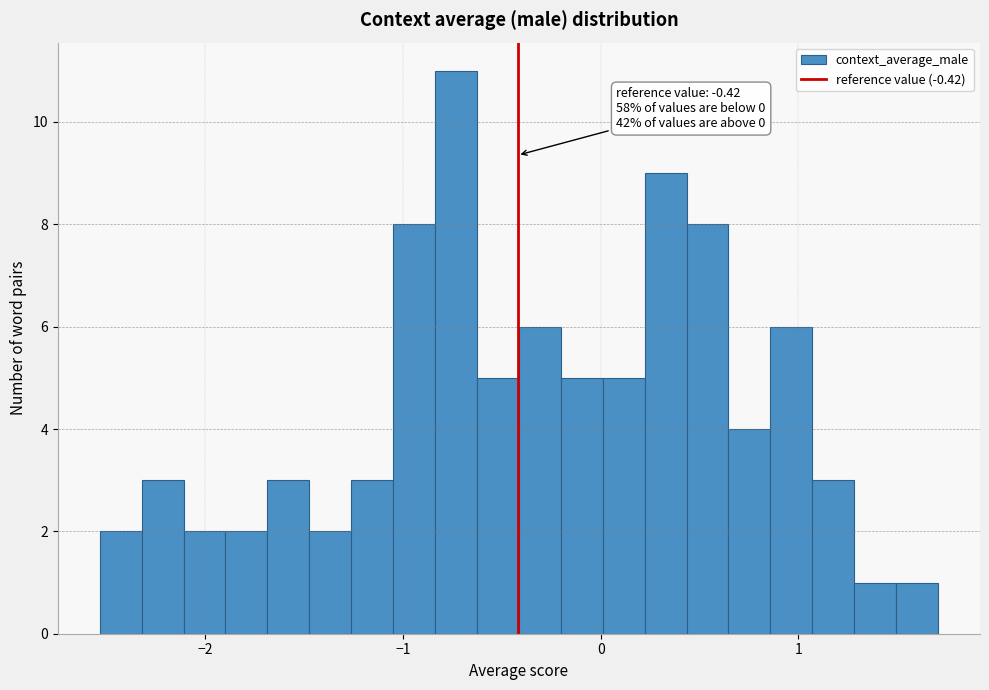

Read against the x-axis, roughly where is the centre of the tallest bar?

-0.7